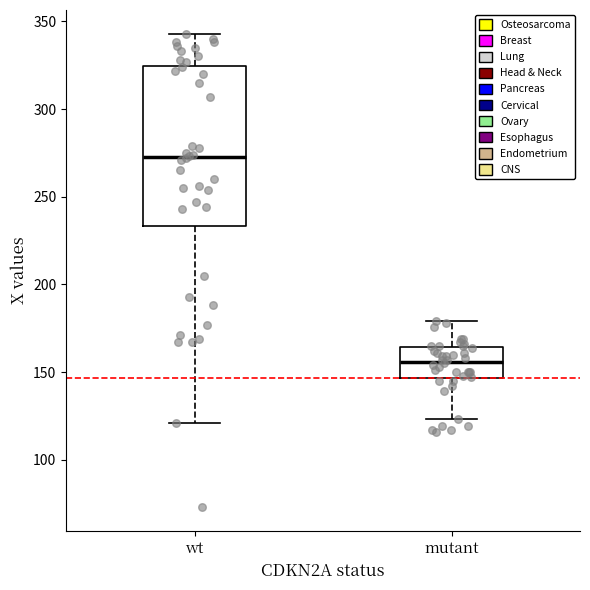

Which box's median line is the highest?

wt